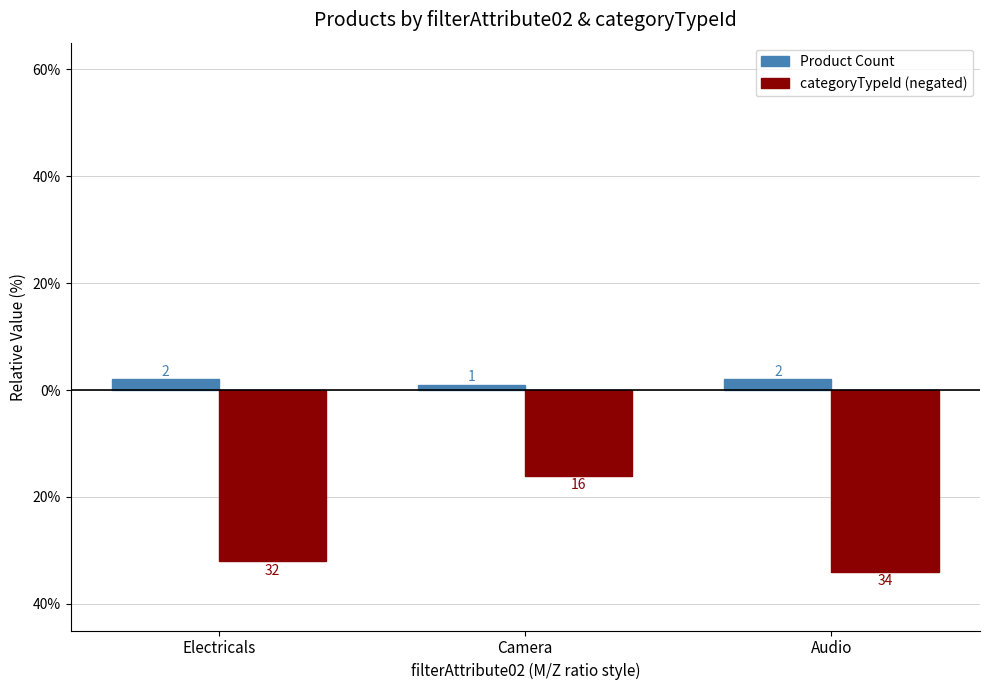

Reading right to left, what are all the values shown in this chart?

Product Count: Audio=2	Camera=1	Electricals=2
categoryTypeId (negated): Audio=-34	Camera=-16	Electricals=-32